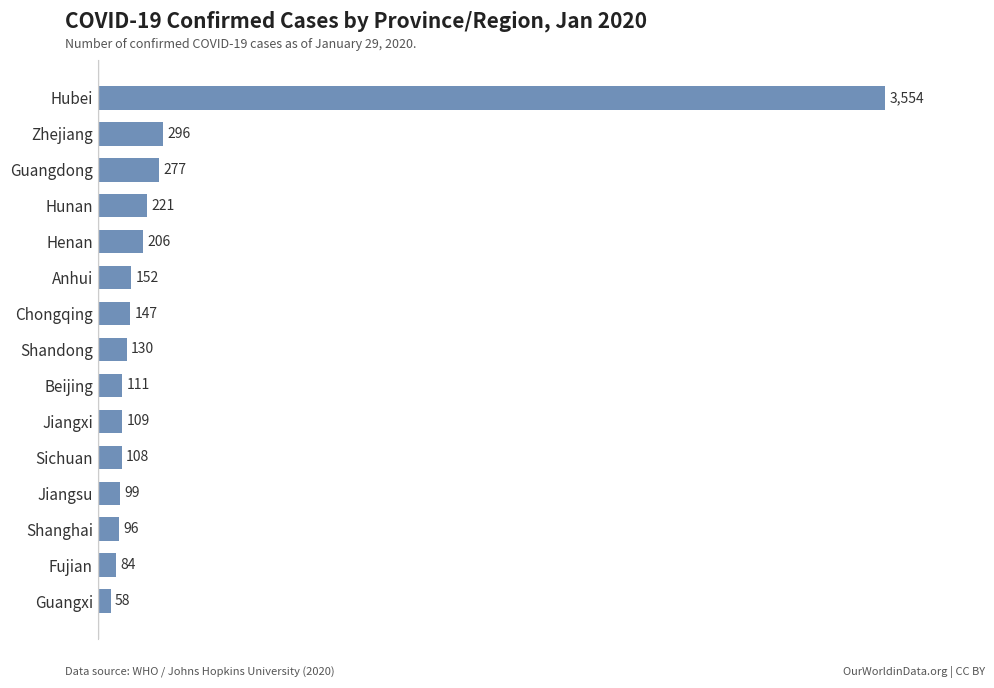

Rank the categories by value from highest to lowest.

Hubei, Zhejiang, Guangdong, Hunan, Henan, Anhui, Chongqing, Shandong, Beijing, Jiangxi, Sichuan, Jiangsu, Shanghai, Fujian, Guangxi